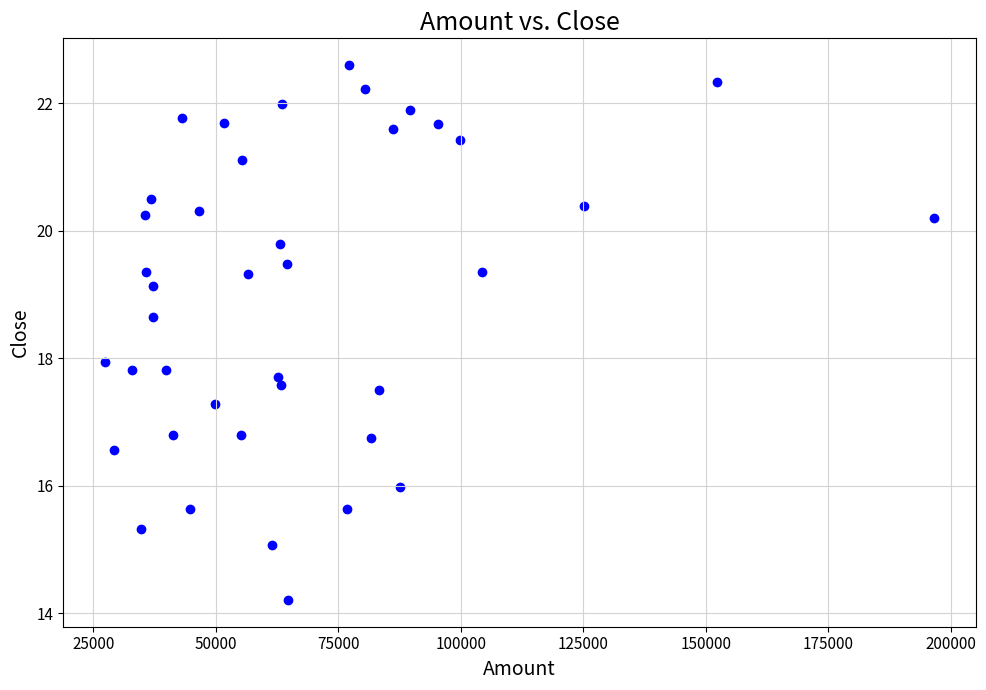

What is the range of X values (max minus min)?

169181.7